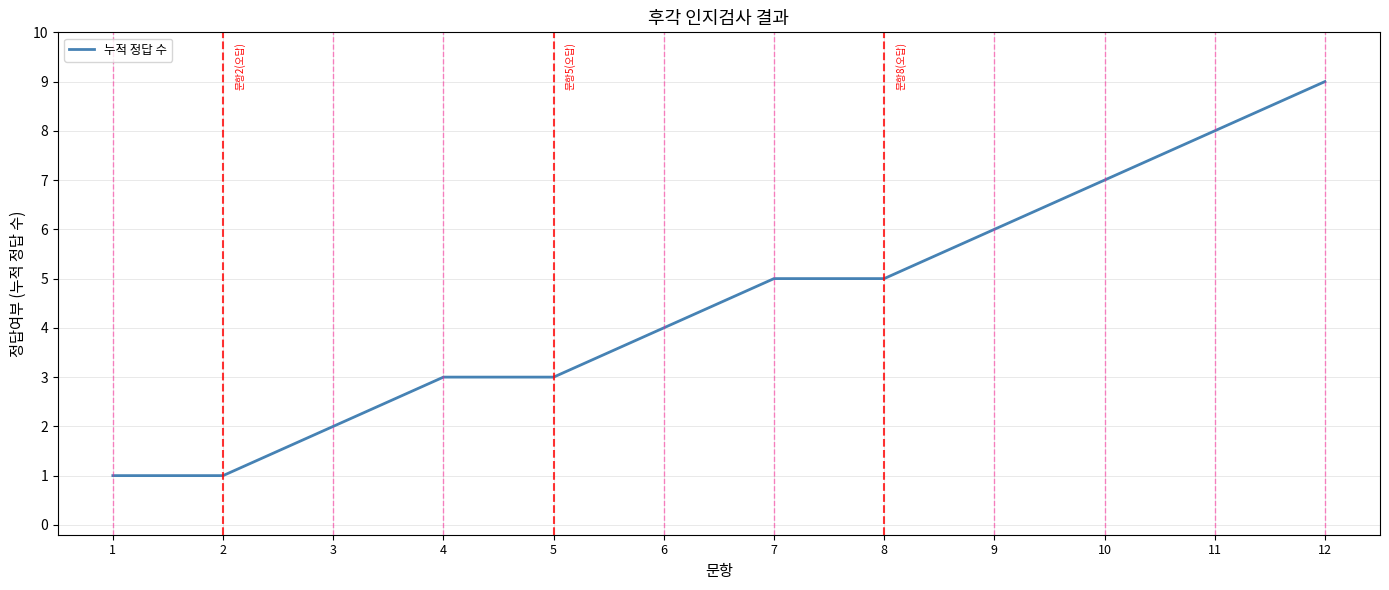

Reading right to left, what are all the values shown in this chart?

9	8	7	6	5	5	4	3	3	2	1	1